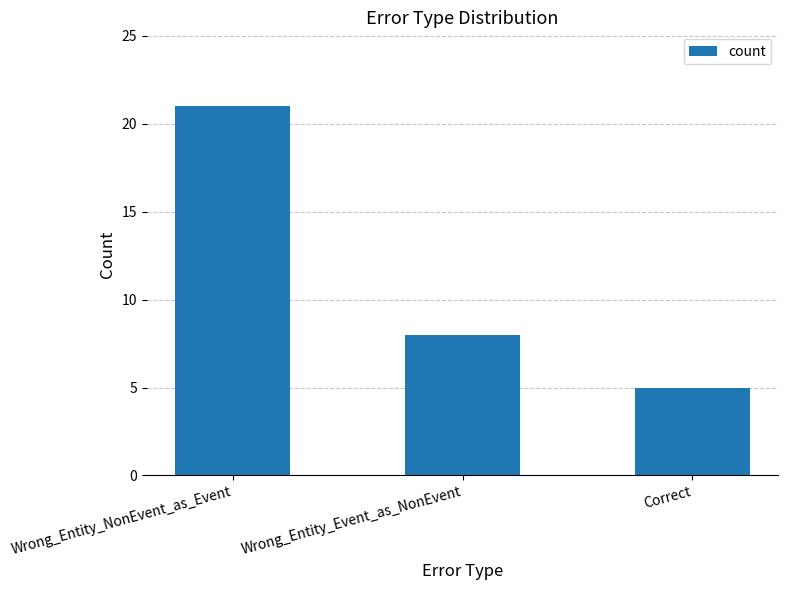

What is the ratio of the value at Wrong_Entity_Event_as_NonEvent to the value at Correct?

1.6